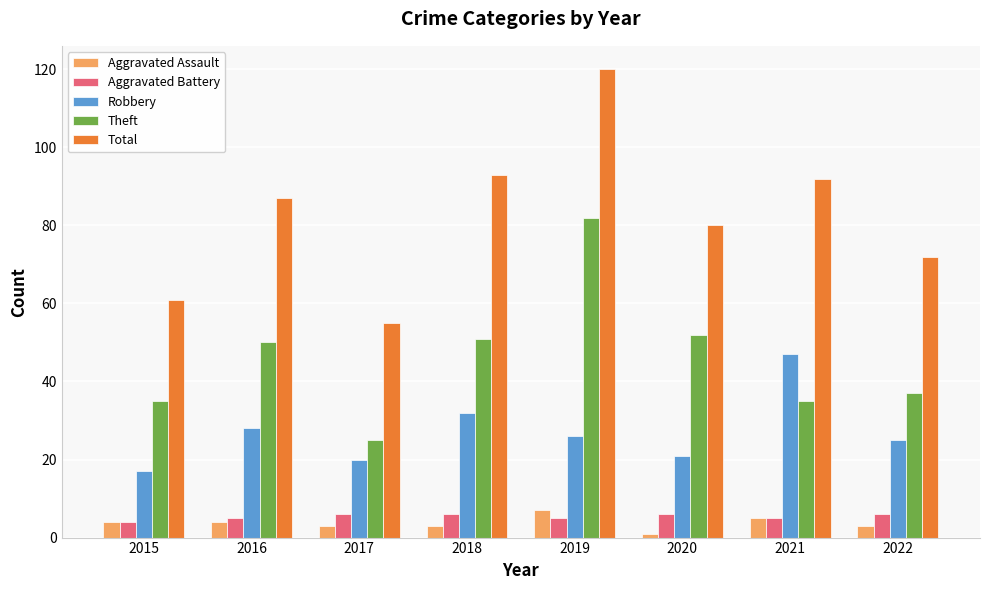

What is the difference between the second highest and second lowest values in the Total series?

32